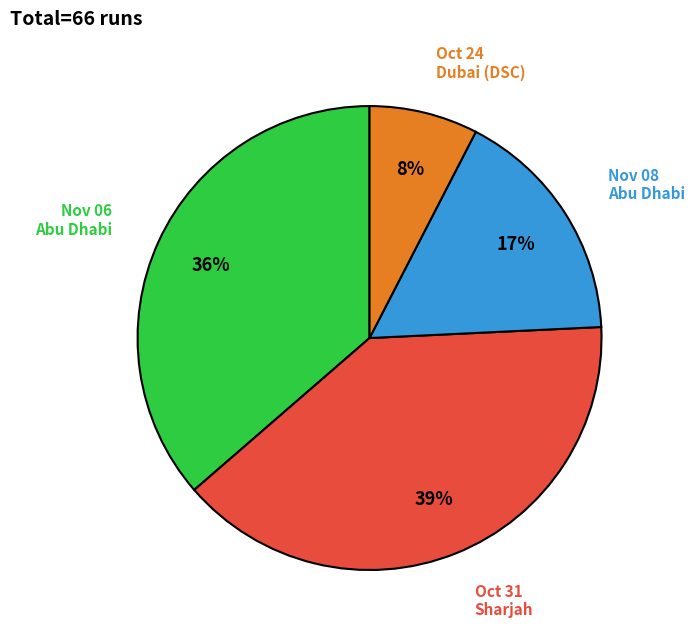

To the nearest percent, what is the average slice percentage?

25%